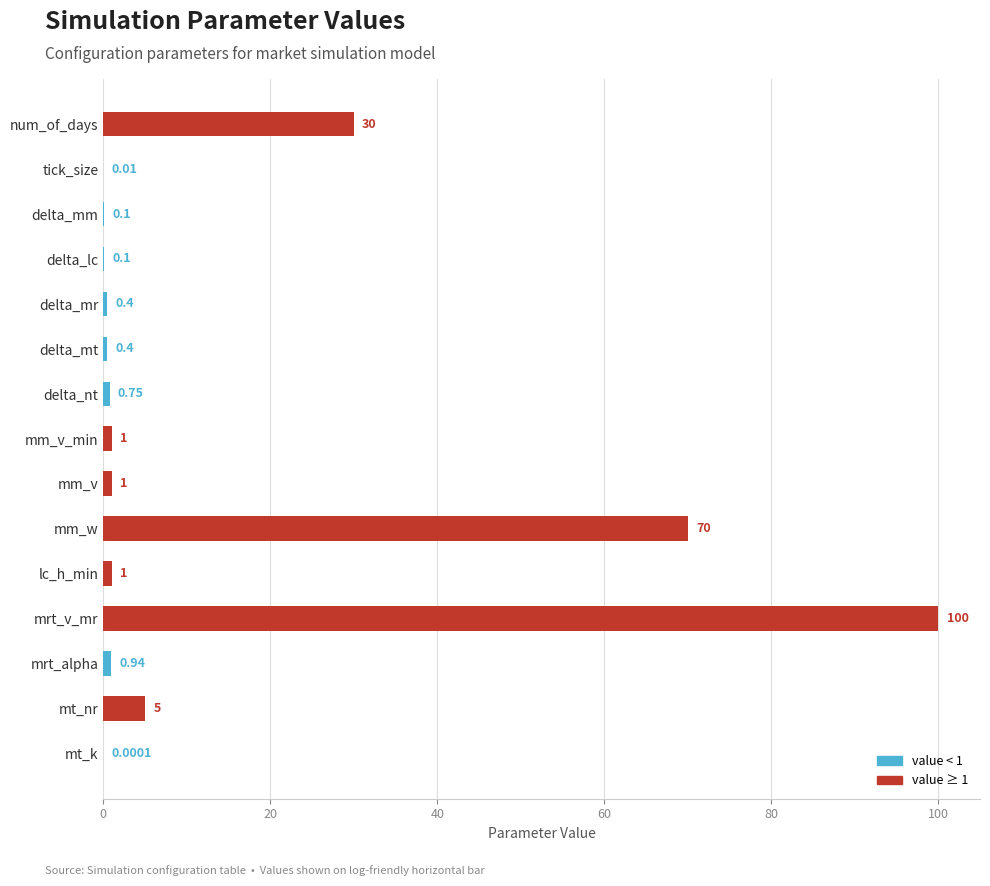

Between delta_mm and lc_h_min, which is larger?

lc_h_min